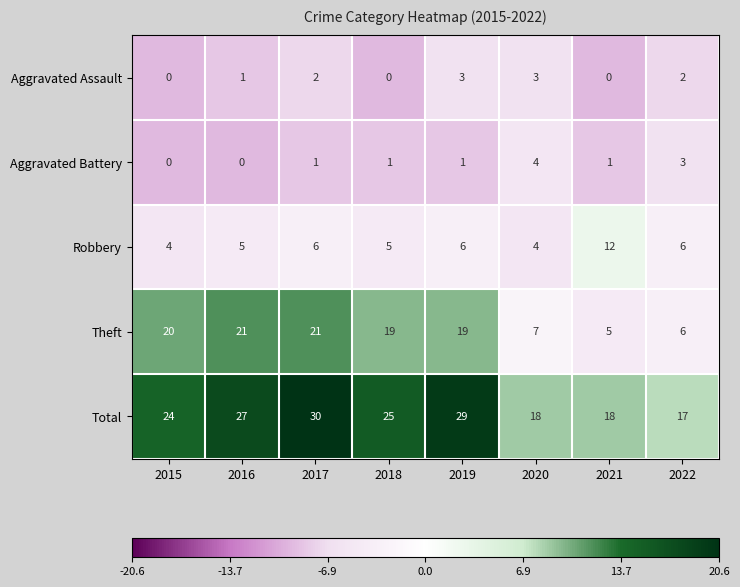

At which category does the chart reach its peak across all series?

2017